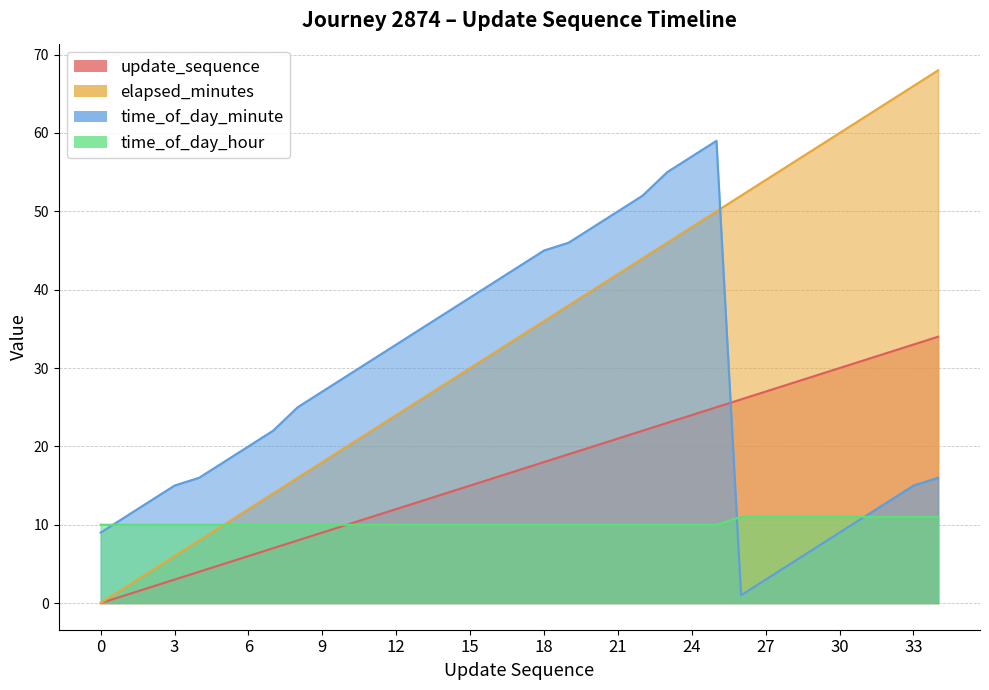

What is the sum of the update_sequence values at 13 and 24?

37